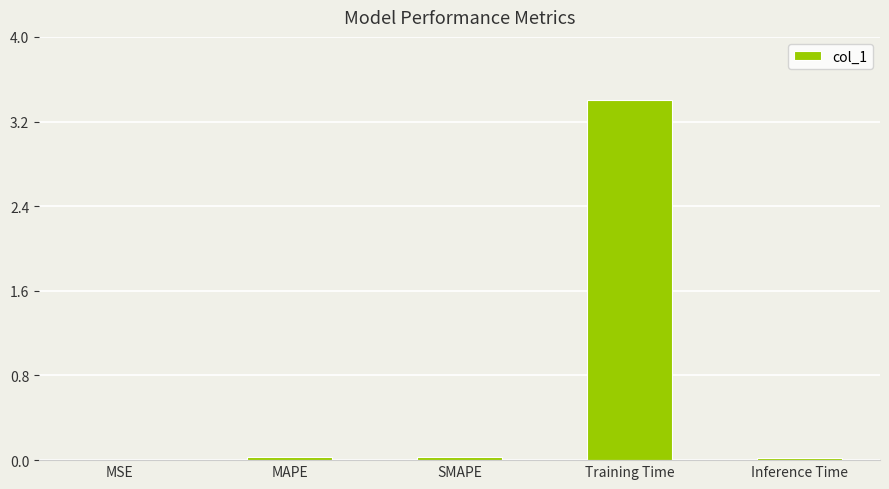

Which label corresponds to the largest value in the chart?

Training Time